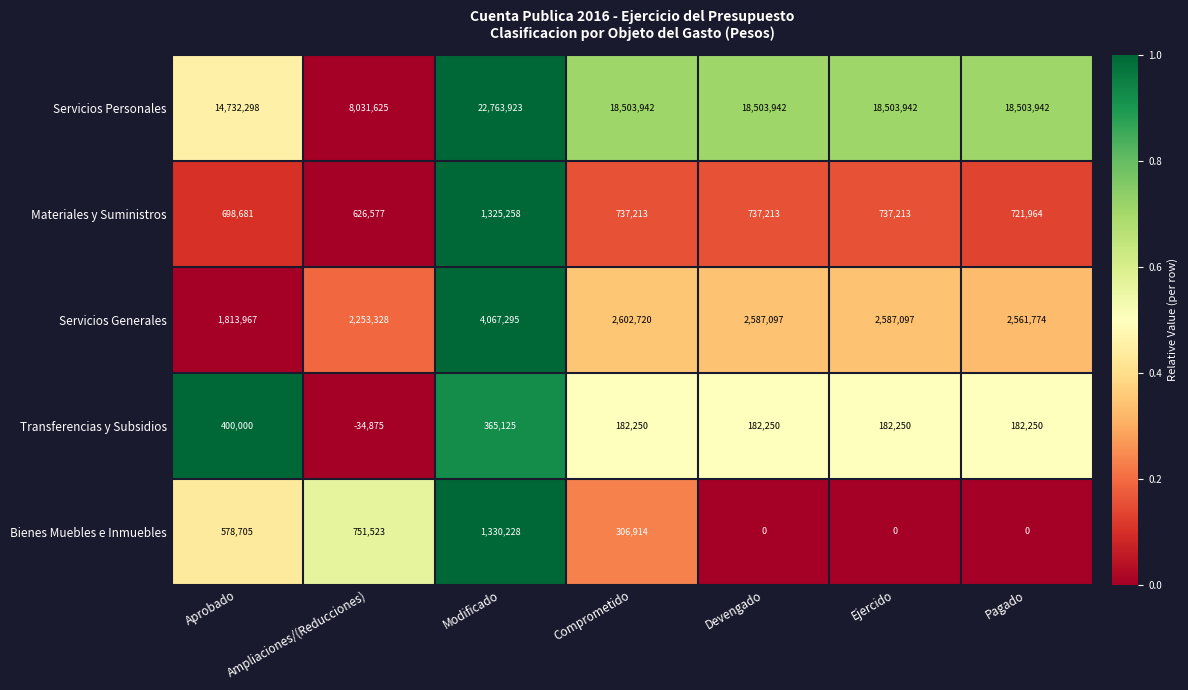

Is the value of Servicios Generales at Devengado greater than the value of Transferencias y Subsidios at Devengado?

Yes